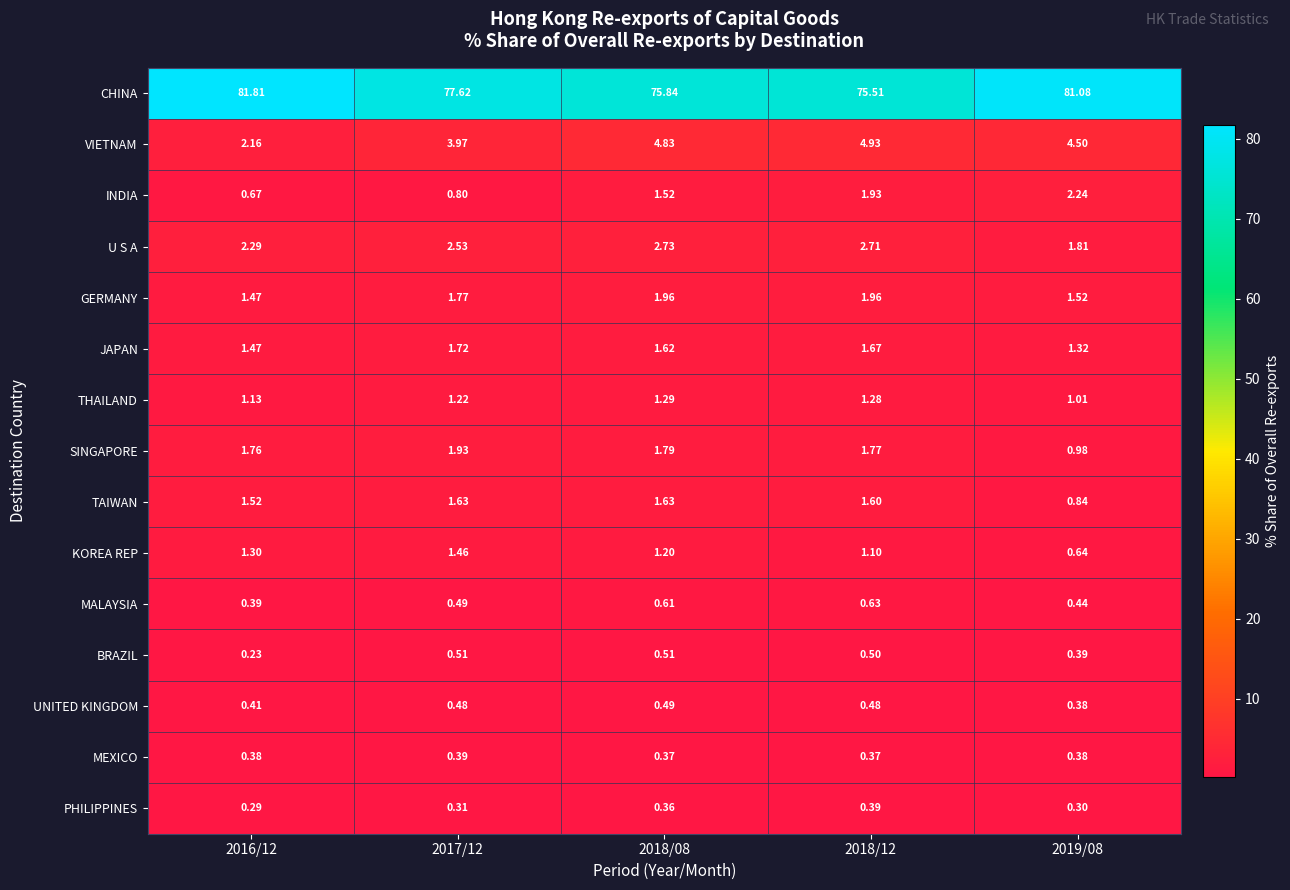

Which category has the highest value across all series?

2016/12